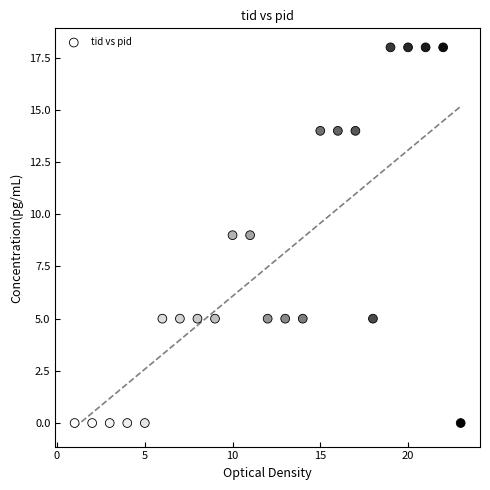

What is the range of X values (max minus min)?

22